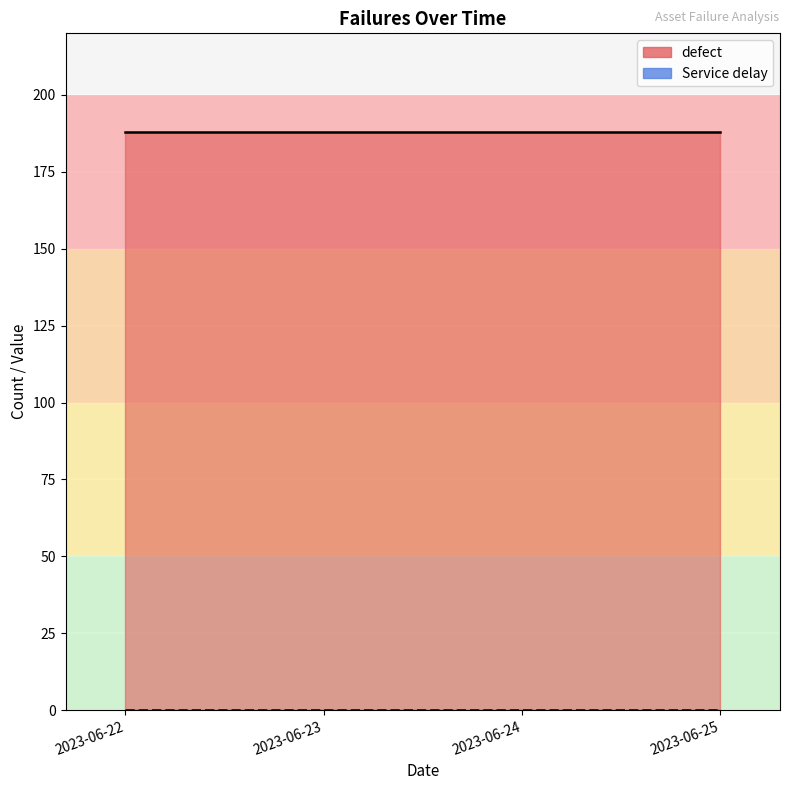

What is the difference between the highest and lowest values at 2023-06-24?

188